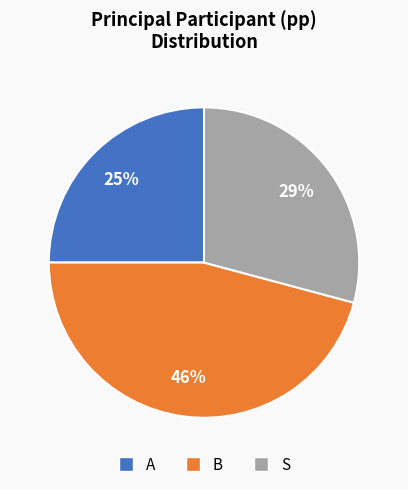

To the nearest percent, what is the combined percentage of A and S?

54%